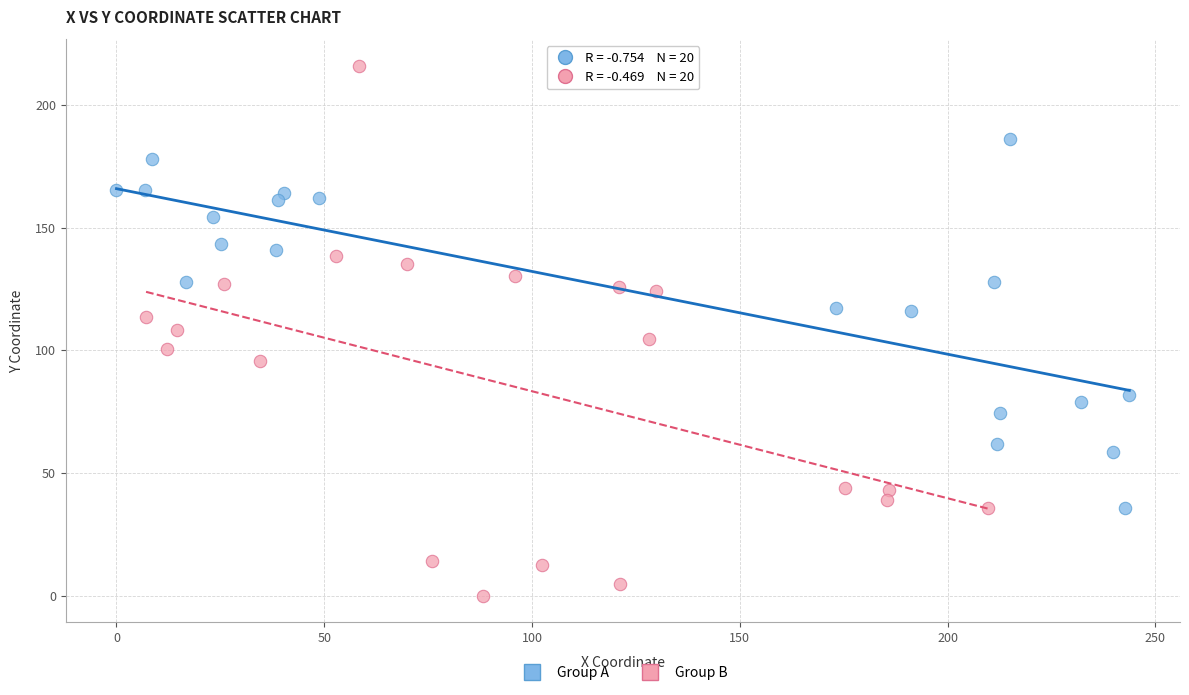

Which series contains the lowest Y value?

Group B